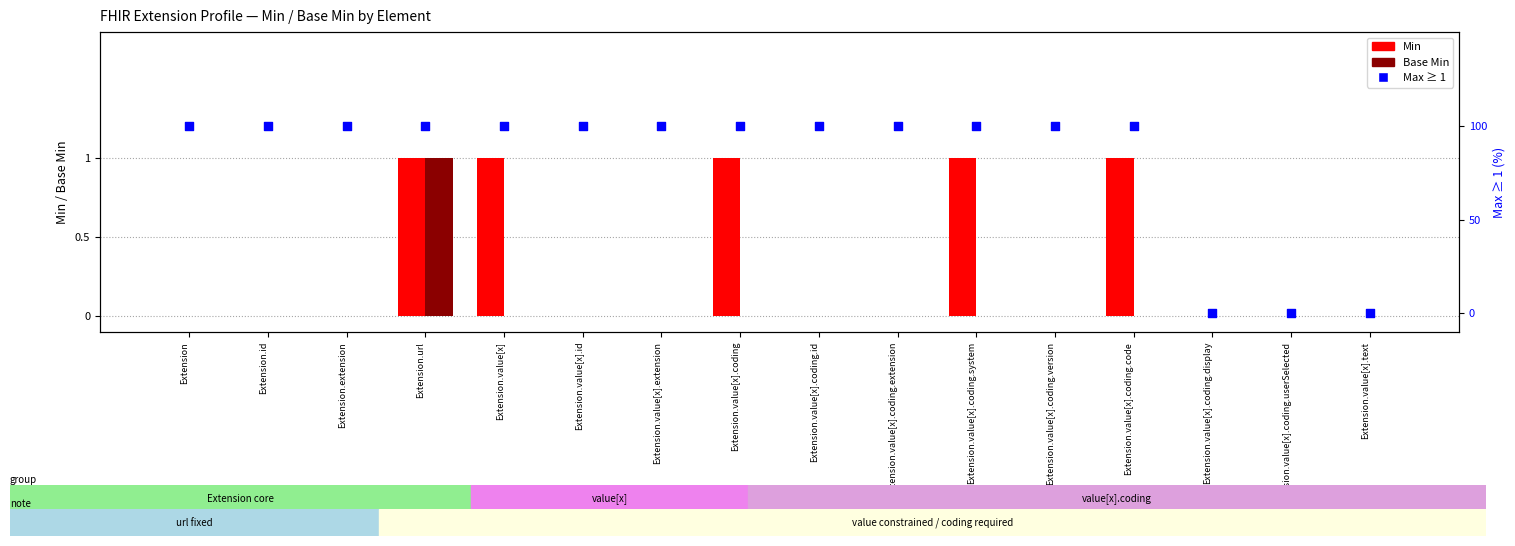

Which series has the largest Y range (max minus min)?

Min